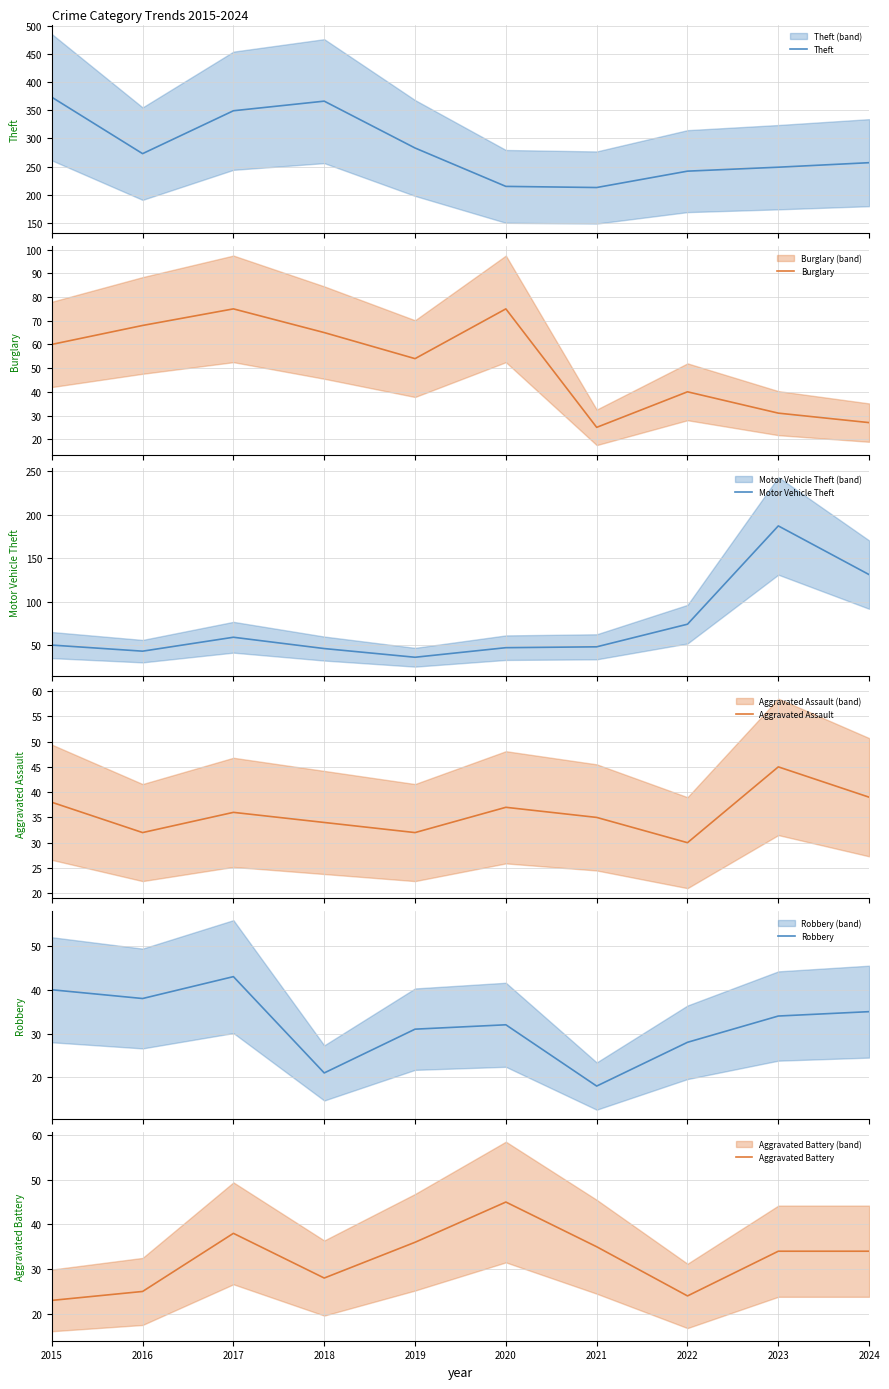

Reading left to right, list all the values displayed in this chart.

Theft: 373	273	349	366	283	215	213	242	249	257
Burglary: 60	68	75	65	54	75	25	40	31	27
Motor Vehicle Theft: 50	43	59	46	36	47	48	74	187	131
Aggravated Assault: 38	32	36	34	32	37	35	30	45	39
Robbery: 40	38	43	21	31	32	18	28	34	35
Aggravated Battery: 23	25	38	28	36	45	35	24	34	34